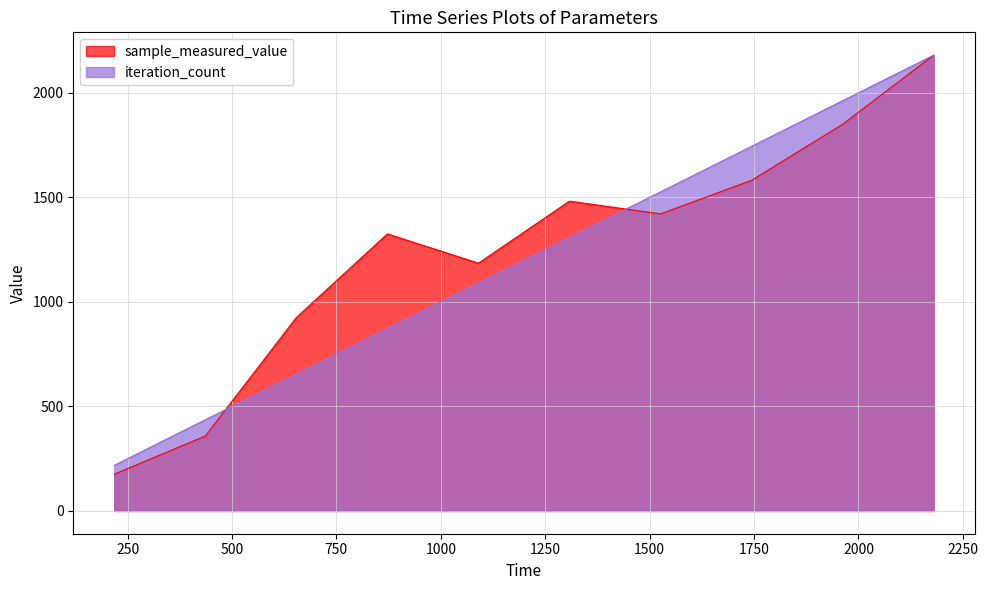

True or false: sample_measured_value has a value of 2180.0 at 10000.

True